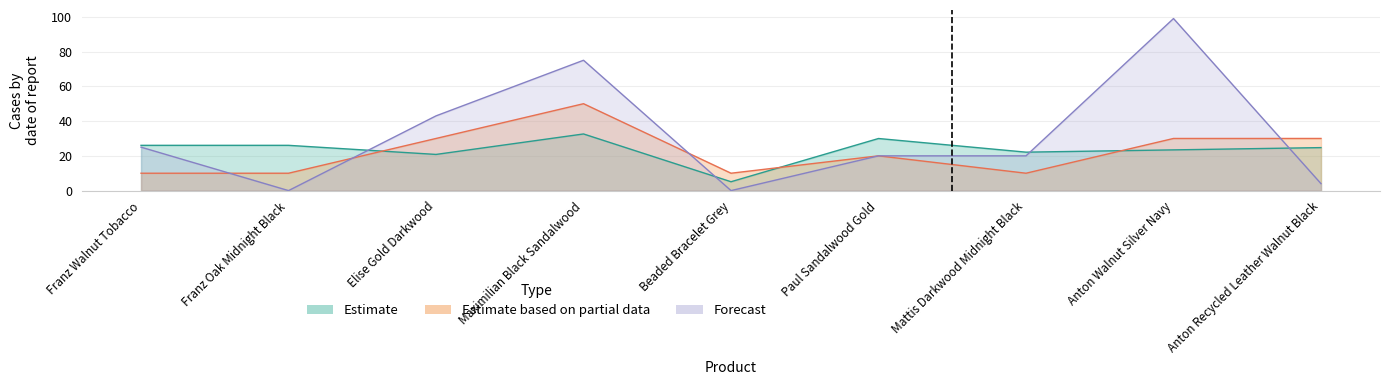

Reading right to left, list all the values displayed in this chart.

Estimate: Anton Recycled Leather Walnut Black=24.7	Anton Walnut Silver Navy=23.4	Mattis Darkwood Midnight Black=22.1	Paul Sandalwood Gold=30.0	Beaded Bracelet Grey=5.1	Maximilian Black Sandalwood=32.6	Elise Gold Darkwood=20.8	Franz Oak Midnight Black=26.0	Franz Walnut Tobacco=26.0
Estimate based on partial data: Anton Recycled Leather Walnut Black=30.0	Anton Walnut Silver Navy=30.0	Mattis Darkwood Midnight Black=10.0	Paul Sandalwood Gold=20.0	Beaded Bracelet Grey=10.0	Maximilian Black Sandalwood=50.0	Elise Gold Darkwood=30.0	Franz Oak Midnight Black=10.0	Franz Walnut Tobacco=10.0
Forecast: Anton Recycled Leather Walnut Black=4.0	Anton Walnut Silver Navy=99.0	Mattis Darkwood Midnight Black=20.0	Paul Sandalwood Gold=20.0	Beaded Bracelet Grey=0.0	Maximilian Black Sandalwood=75.0	Elise Gold Darkwood=43.0	Franz Oak Midnight Black=0.0	Franz Walnut Tobacco=25.0